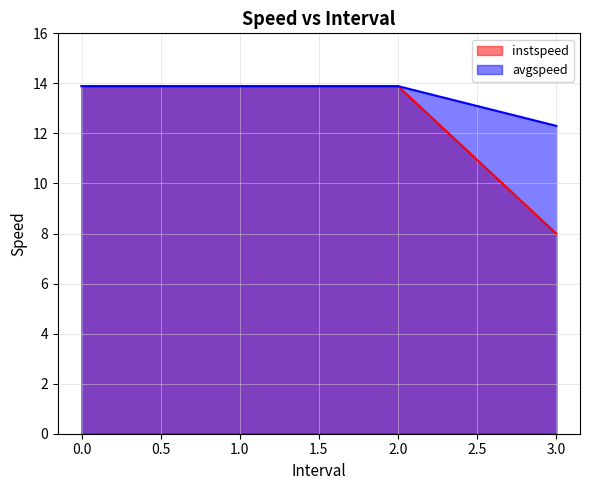

True or false: avgspeed and instspeed intersect in this chart.

False